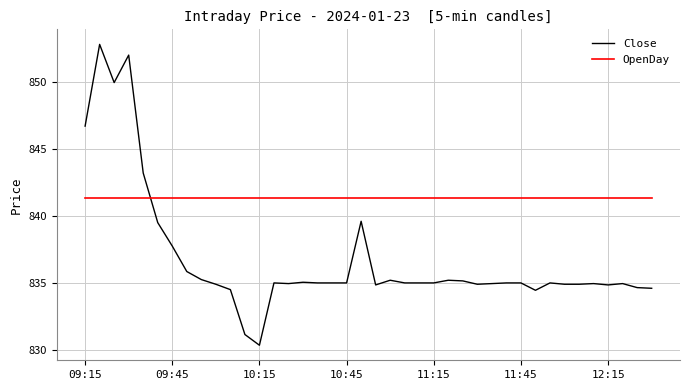

Which series has the widest spread of values?

Close